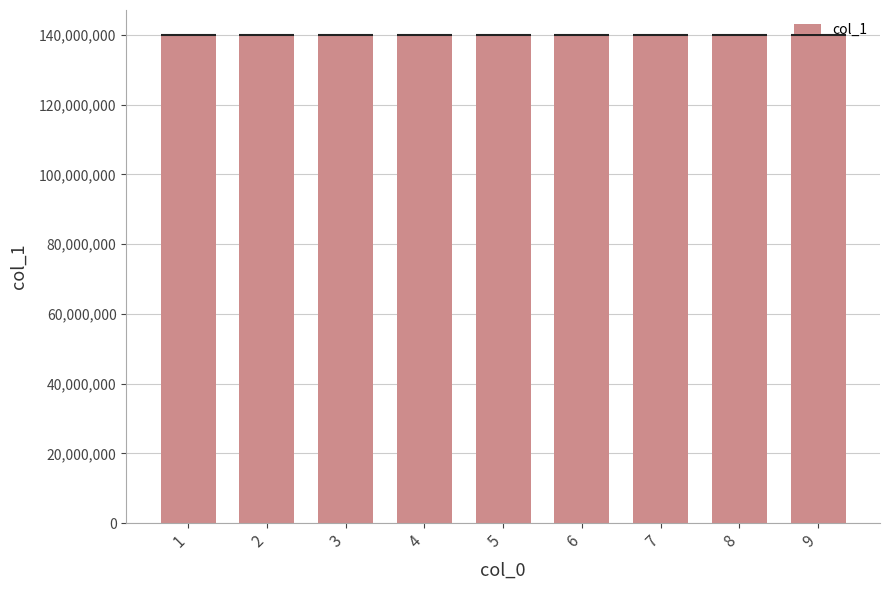

Where does the data first go above 140104059?

6